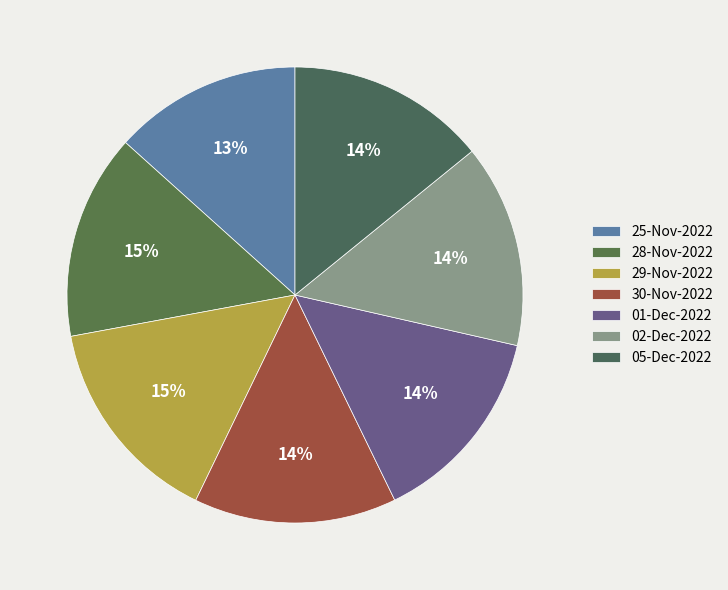

Which category has the smallest portion of the pie?

25-Nov-2022